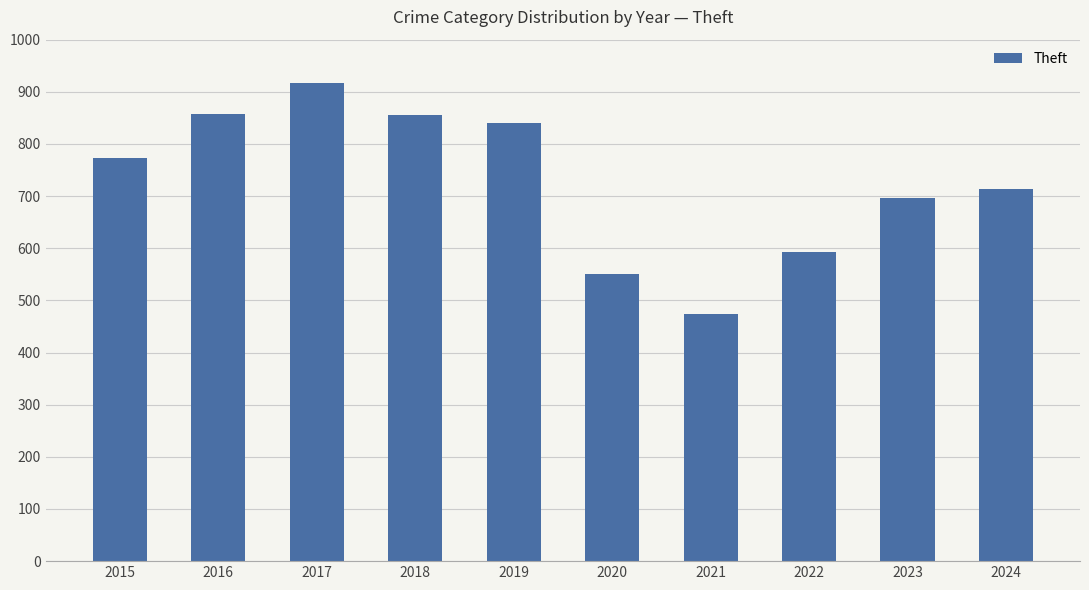

What is the difference between the values at 2019 and 2023?

145